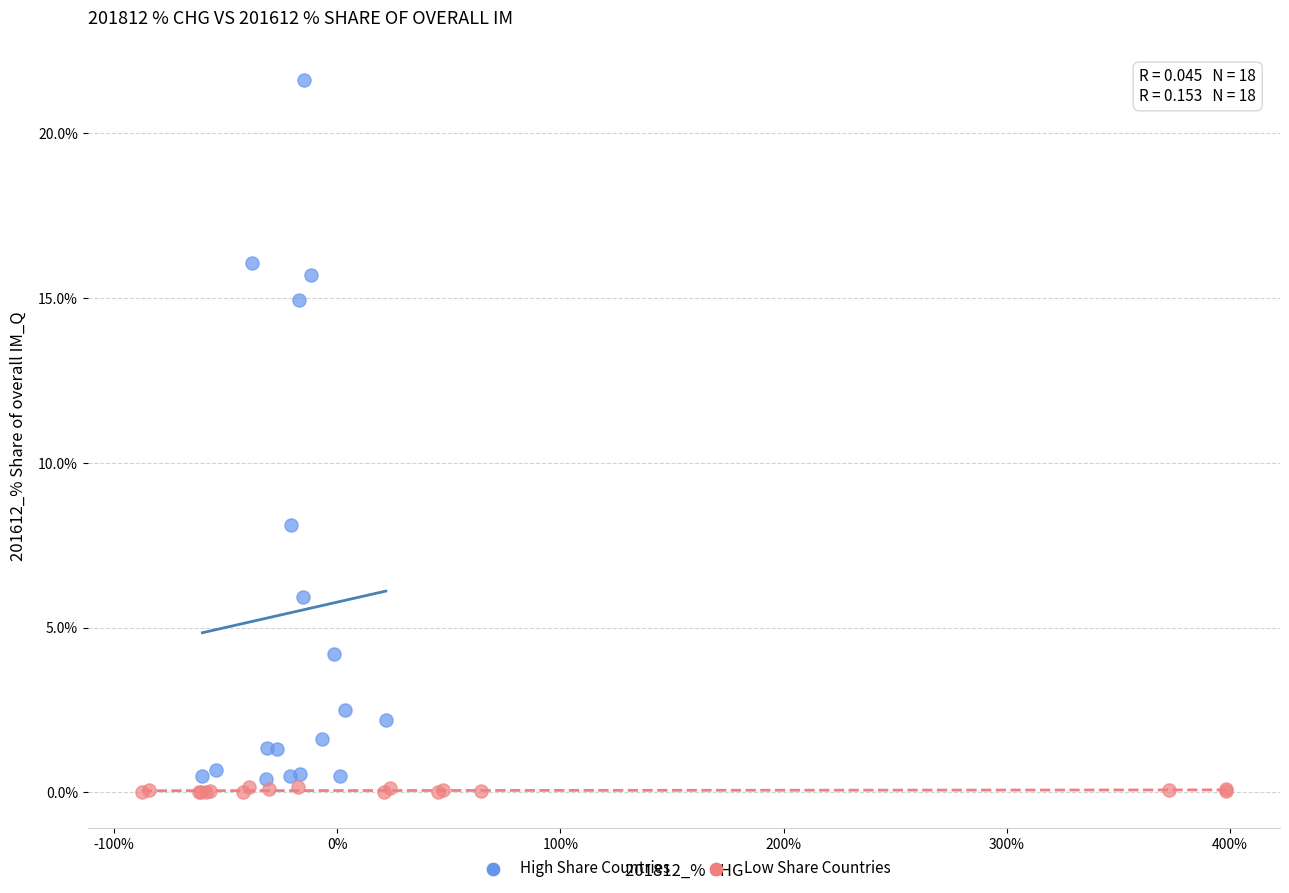

Which series reaches the minimum Y coordinate?

Low Share Countries